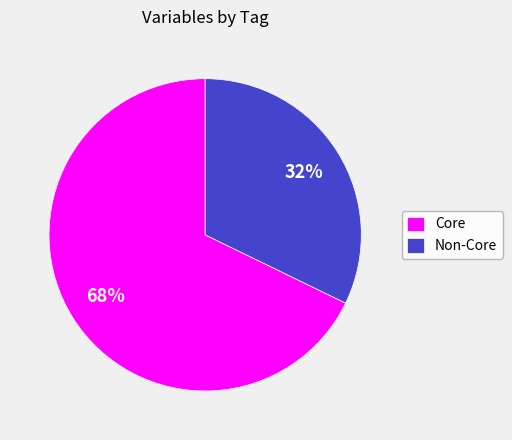

What is the ratio of the value at Non-Core to the value at Core?

0.5